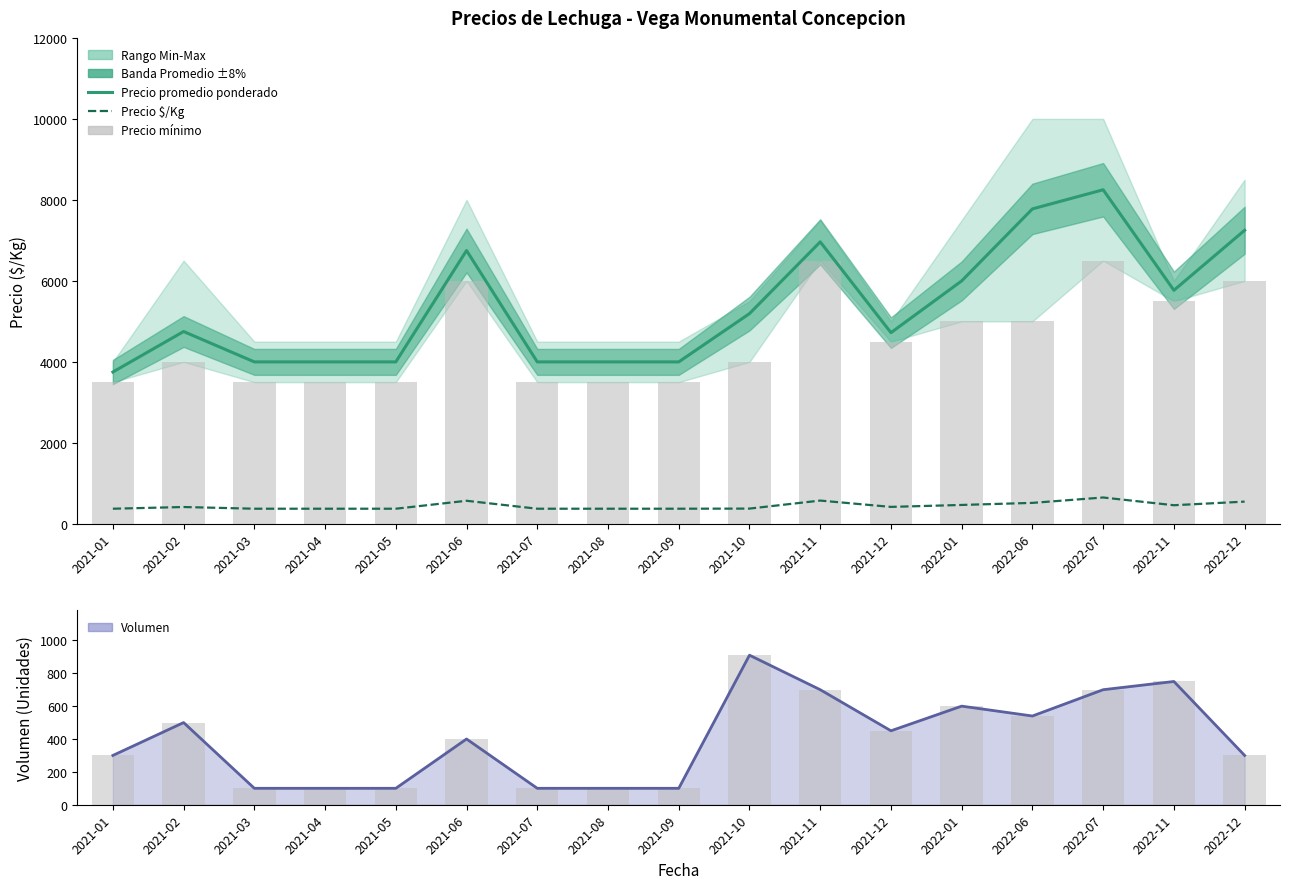

Rank the categories by Volumen value from highest to lowest.

2021-10, 2022-11, 2021-11, 2022-07, 2022-01, 2022-06, 2021-02, 2021-12, 2021-06, 2021-01, 2022-12, 2021-03, 2021-04, 2021-05, 2021-07, 2021-08, 2021-09